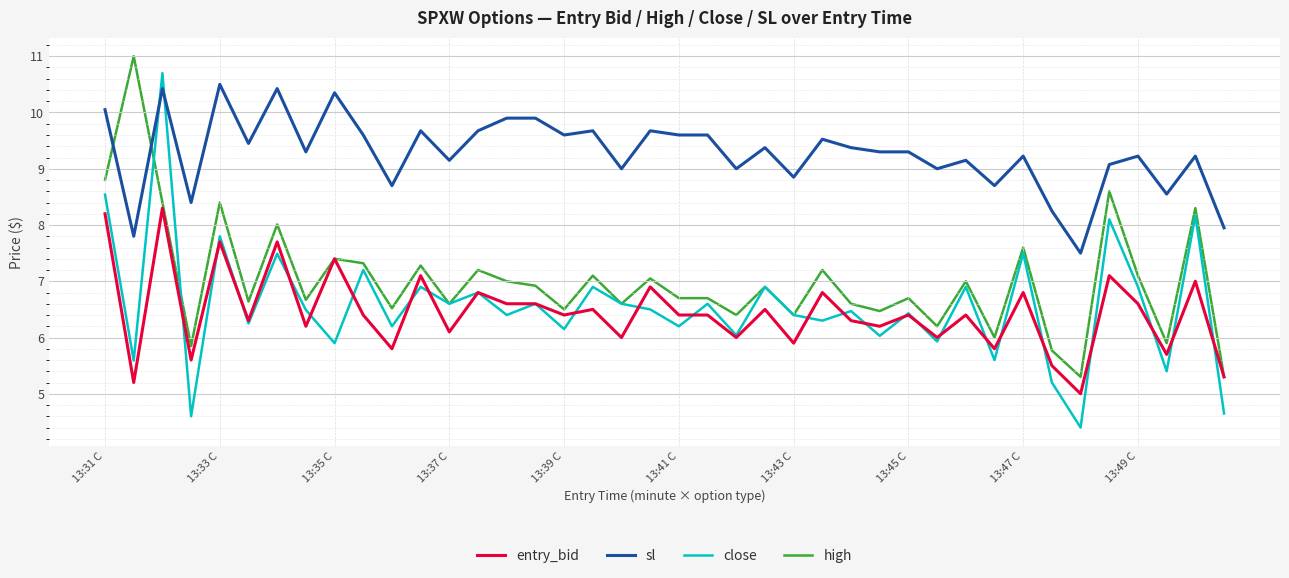

Which series has the widest spread of values?

close